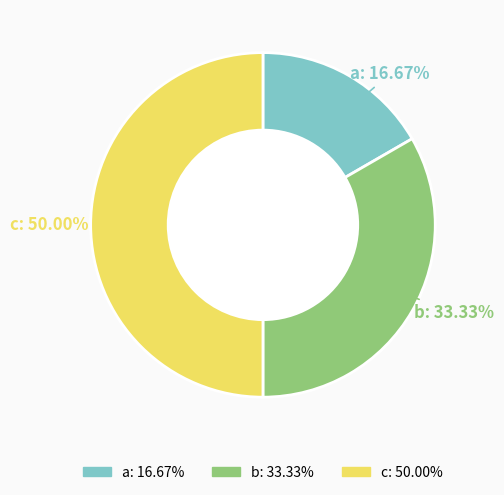

To the nearest percent, what is the combined percentage of c and b?

83%